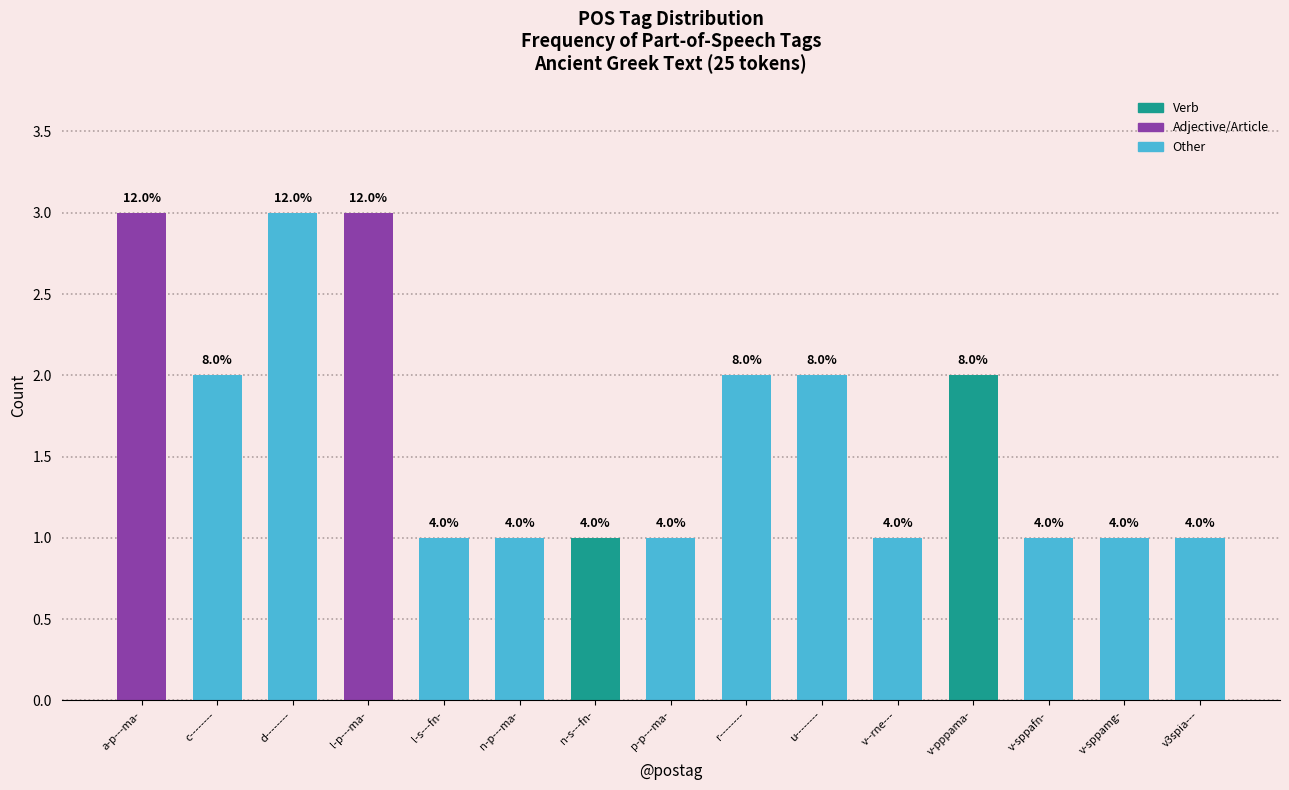

At which category does the chart reach its peak across all series?

a-p---ma-